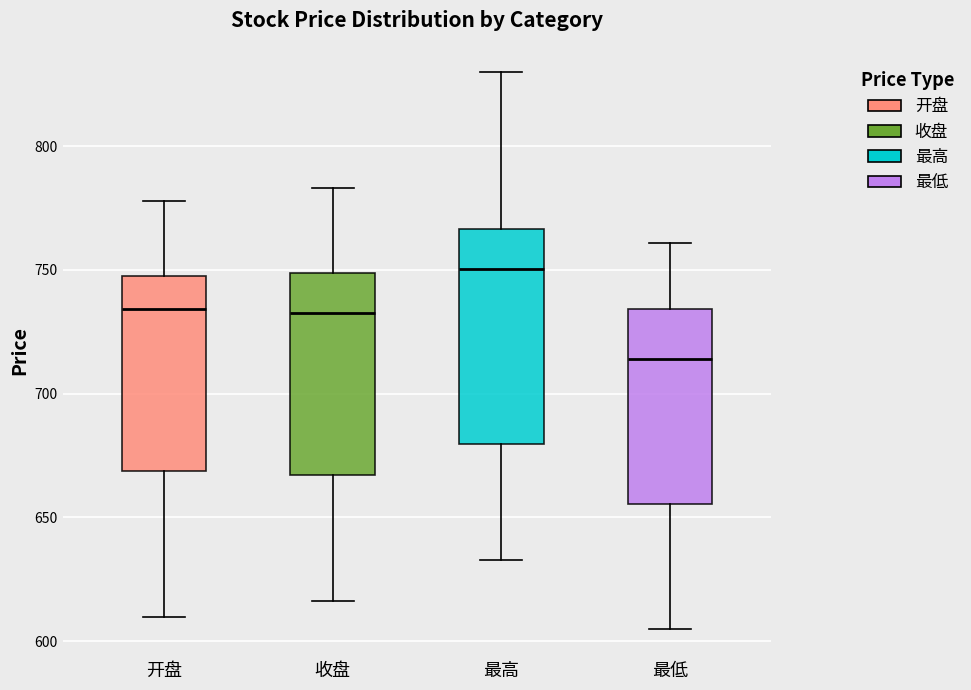

Reading left to right, transcribe this box plot: for each box, give where its median line is, the range the box spans, and where its two whiskers end, as read against the y-axis. The values are not printed on the chart, so give them approximately, as read against the axis.

开盘: median 735, box 670 to 750, whiskers 610 to 780
收盘: median 735, box 665 to 750, whiskers 615 to 785
最高: median 750, box 680 to 765, whiskers 635 to 830
最低: median 715, box 655 to 735, whiskers 605 to 760